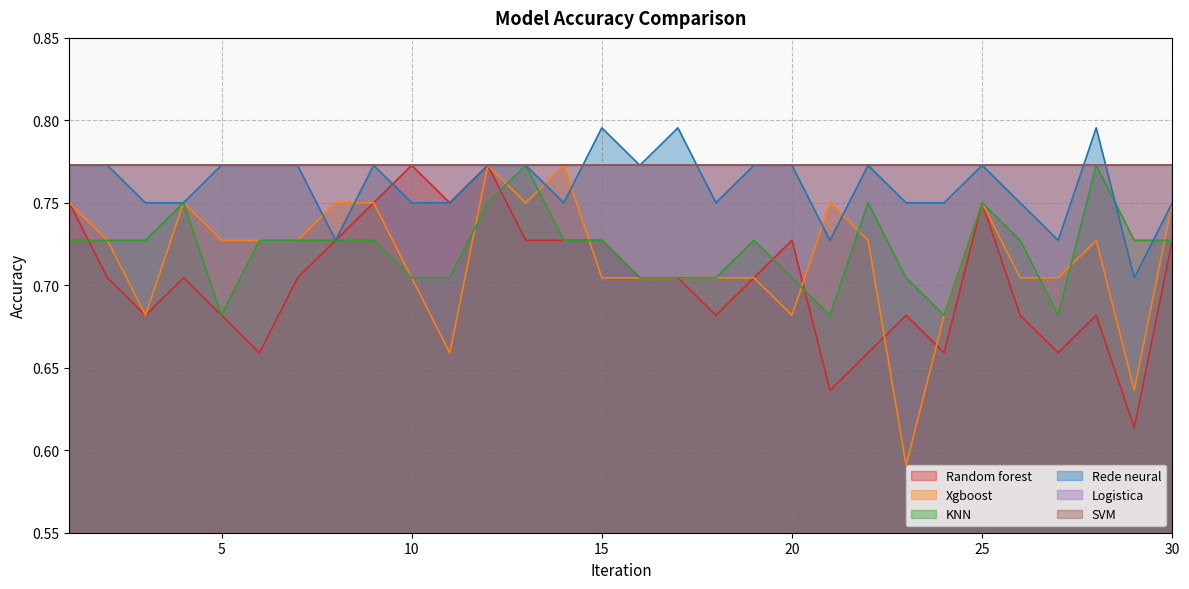

What is the value of the Xgboost point at the 28th from the left?

0.7